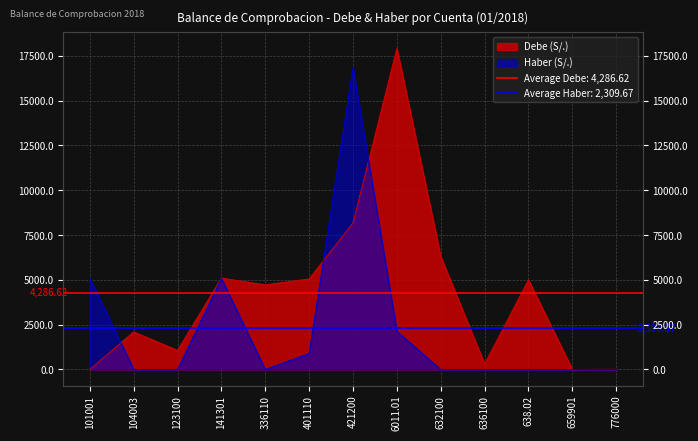

At which category is the sum across all series the highest?

421200